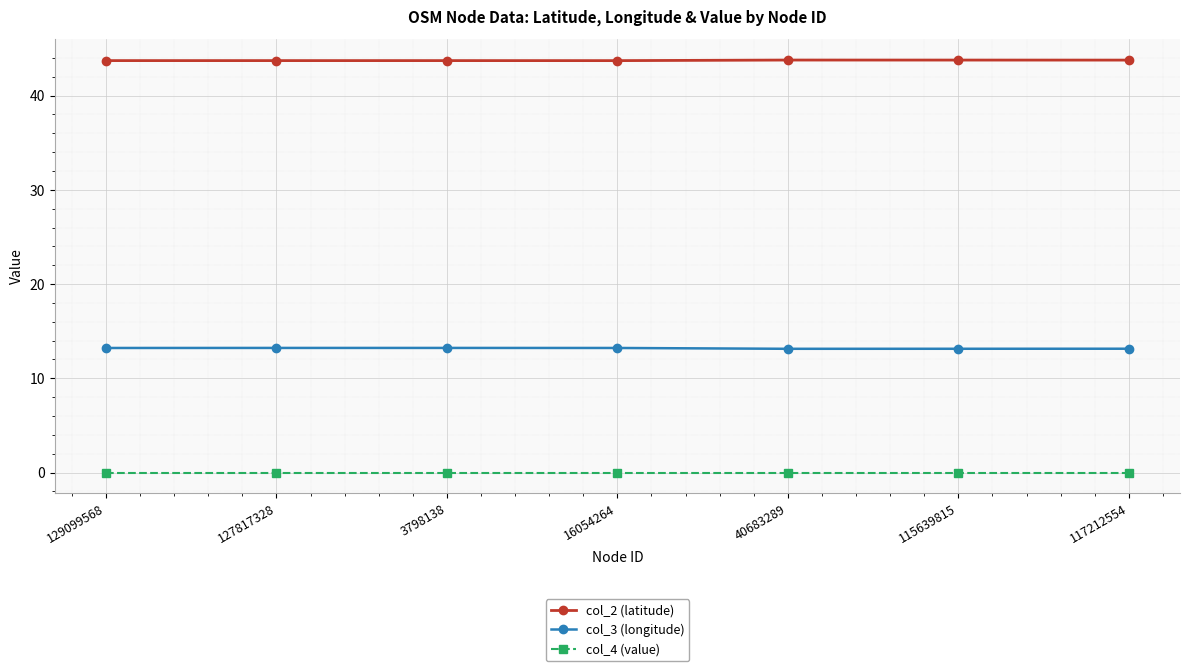

What is the spread (max minus min) of values at 16054264?

43.7